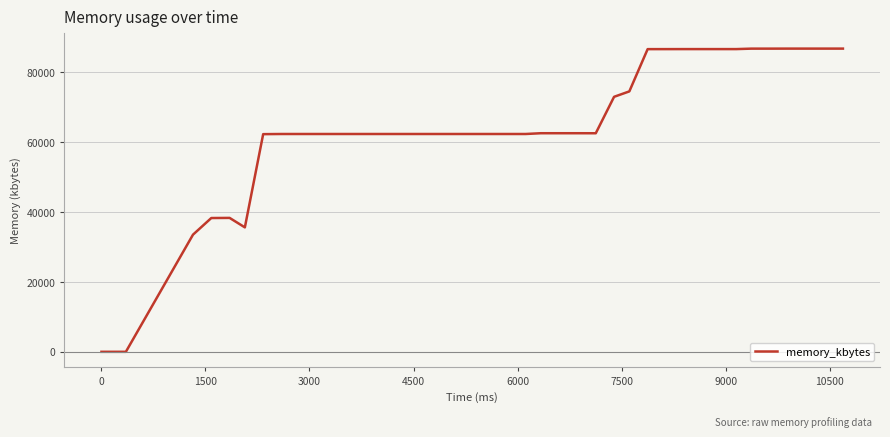

What is the difference between the maximum and minimum values?

86812